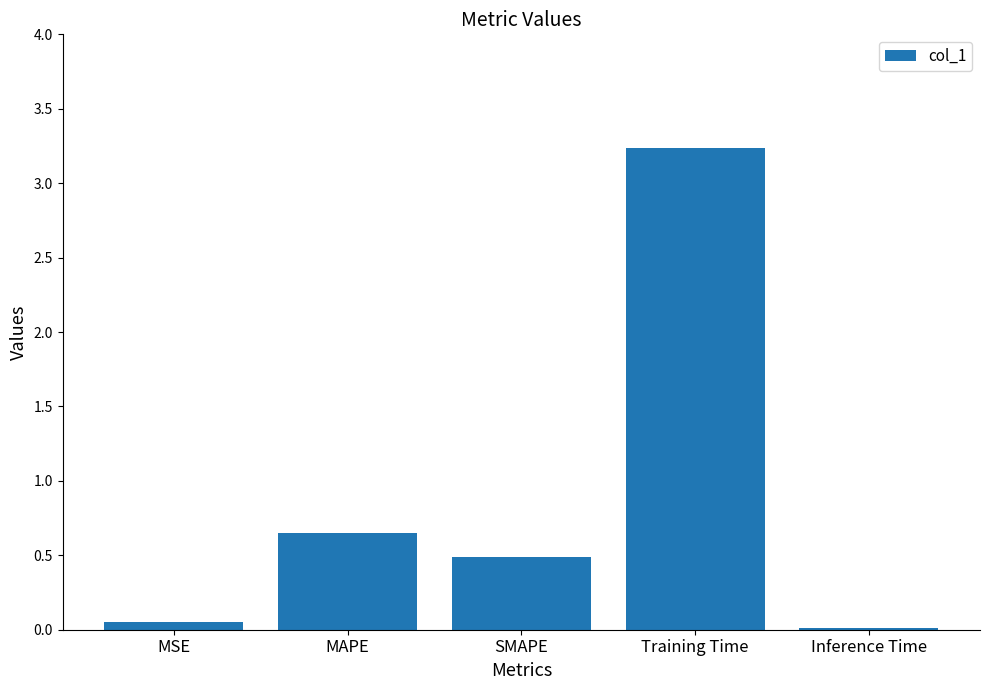

True or false: the data shows 0.0 at MSE.

True